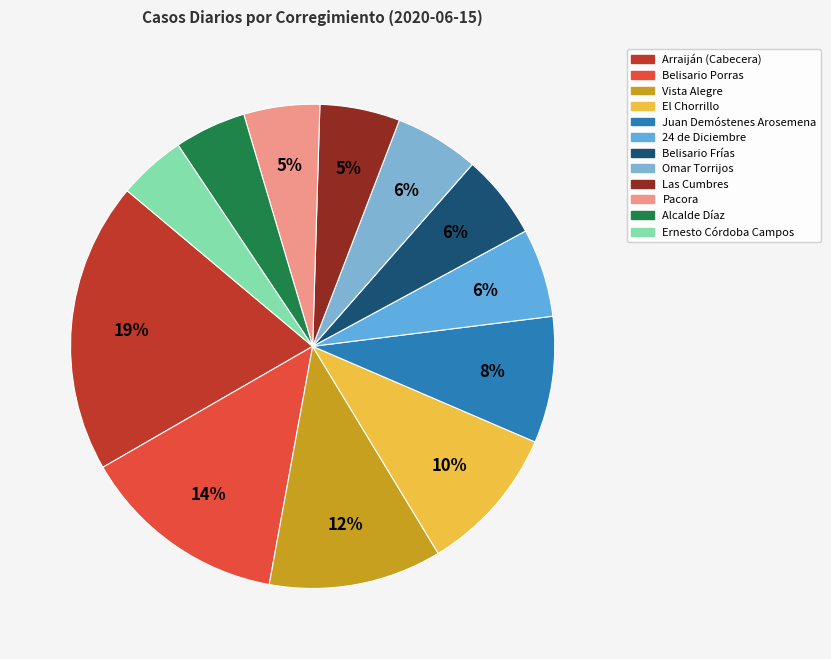

To the nearest percent, what is the difference between the Omar Torrijos and El Chorrillo slice percentages?

4%